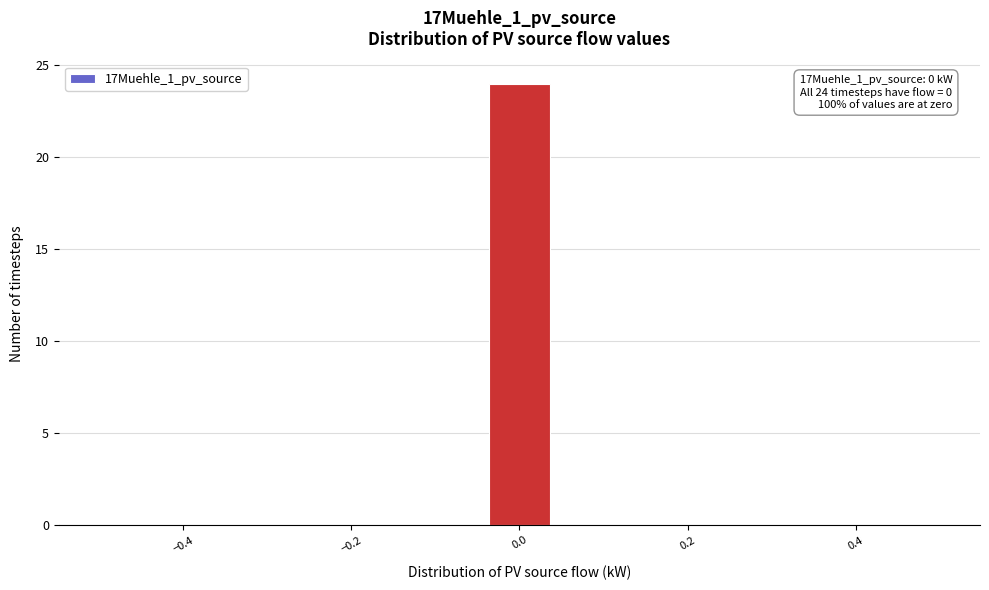

Read against the x-axis, roughly where is the centre of the tallest bar?

0.00